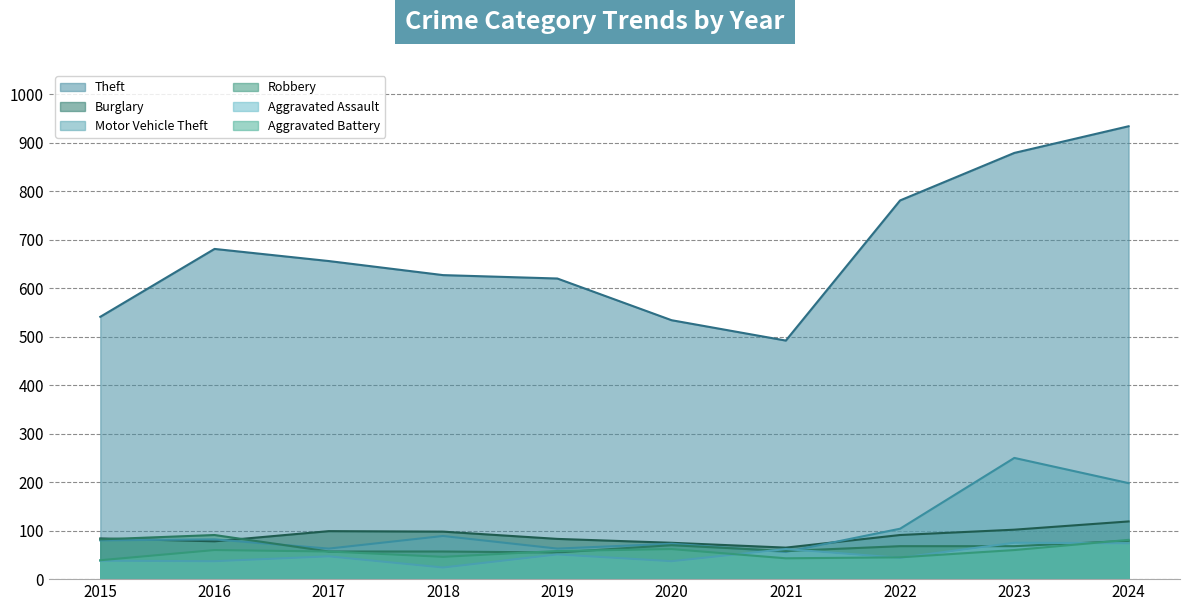

In Aggravated Assault, how many points are higher than both neighbors (excluding endpoints)?

4